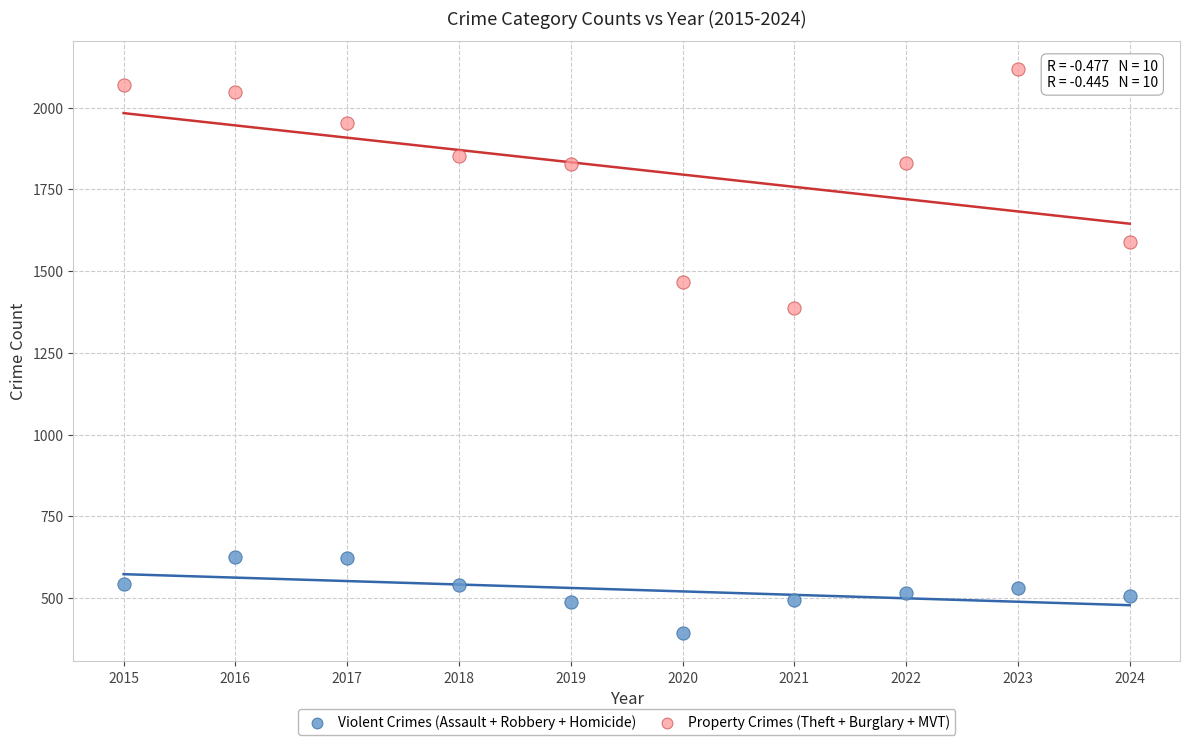

Across all series, what Y value is closest to 1255?

1387